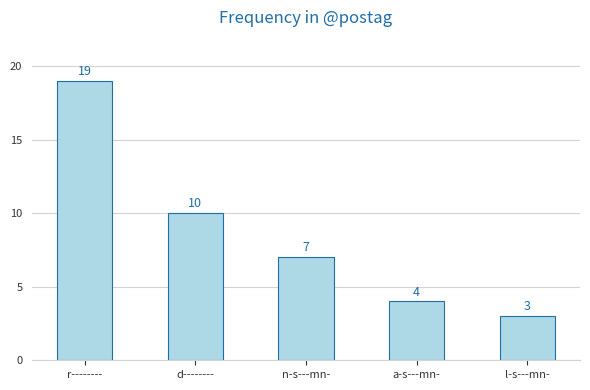

True or false: the data shows 4 at r--------.

False